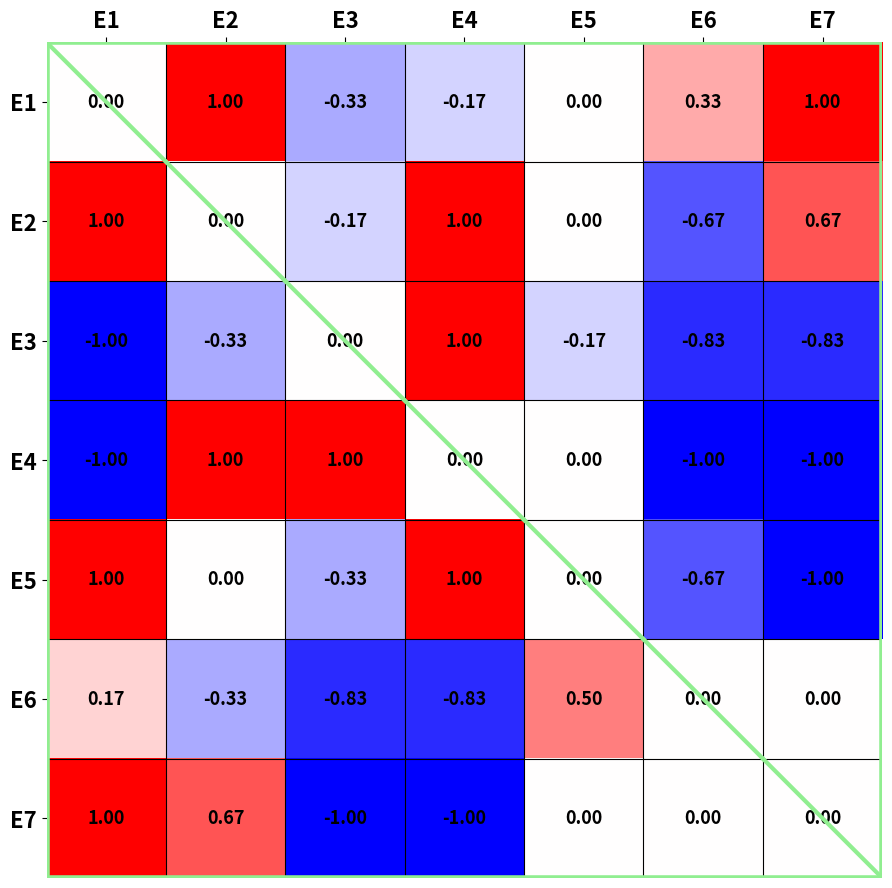

How many series are shown in this chart?

7